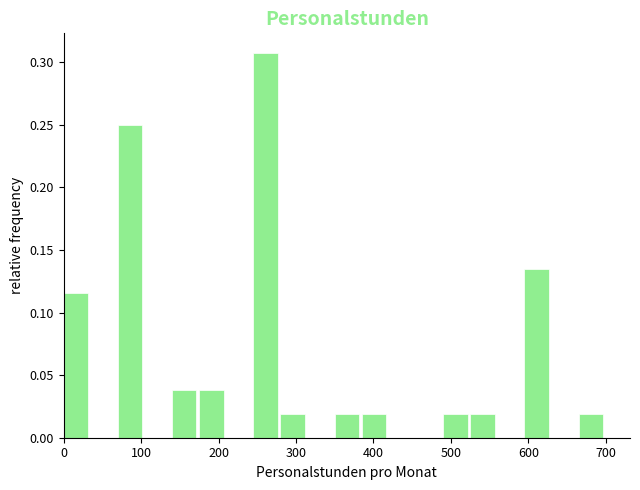

Read against the x-axis, roughly where is the centre of the tallest bar?

260